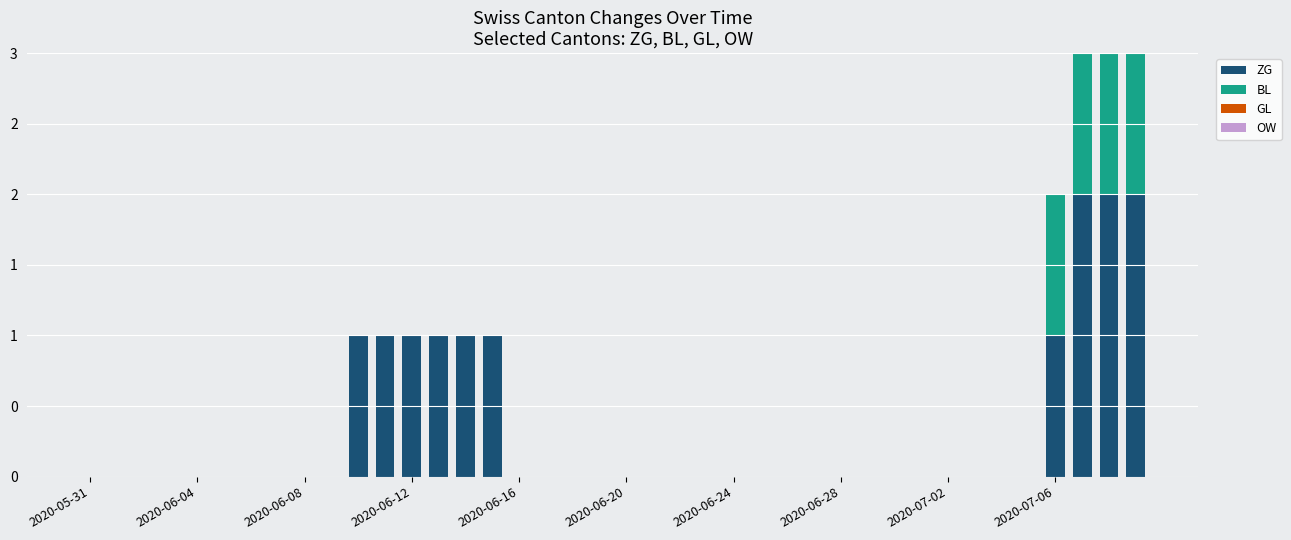

What is the label of the 30th bar from the right?

10